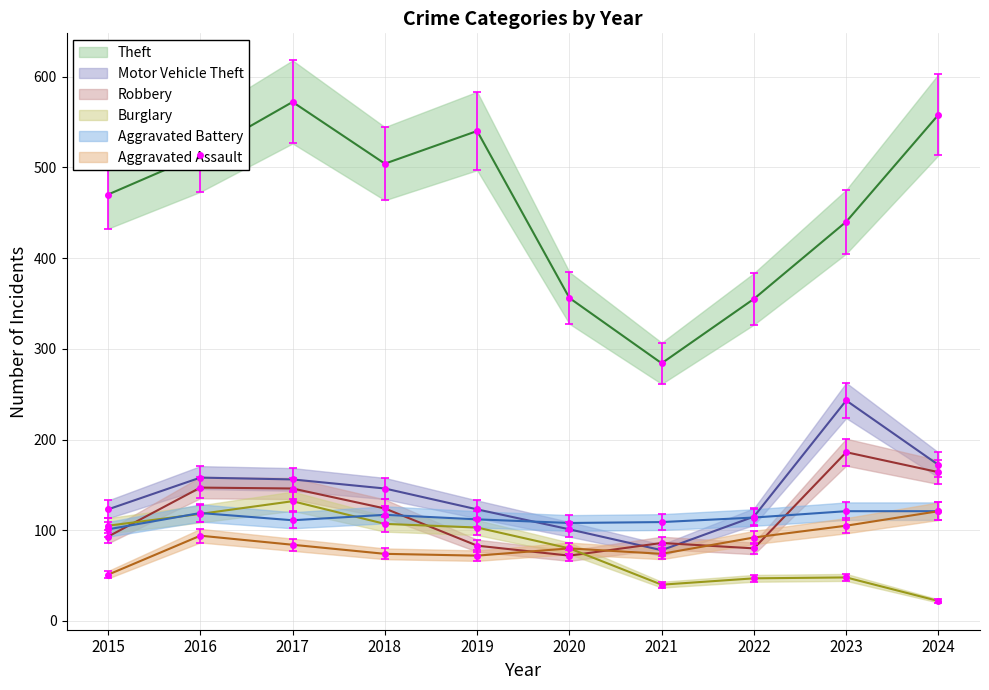

How many lines are shown in the chart?

6